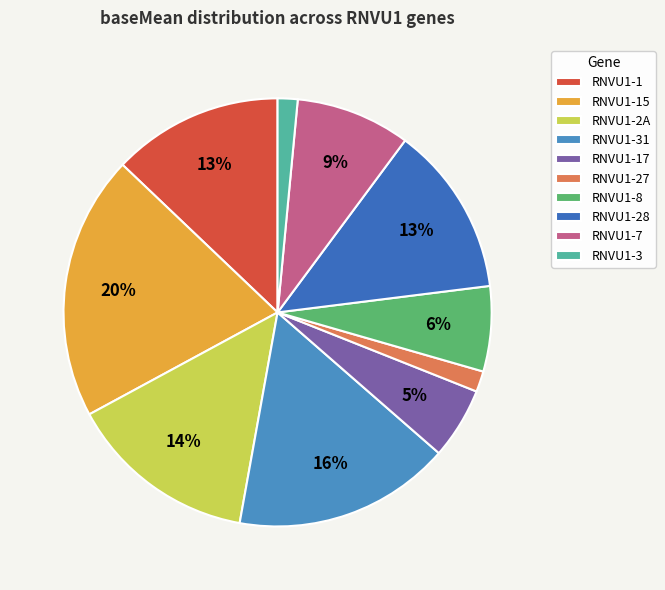

To the nearest percent, what percentage of the pie is RNVU1-15?

20%